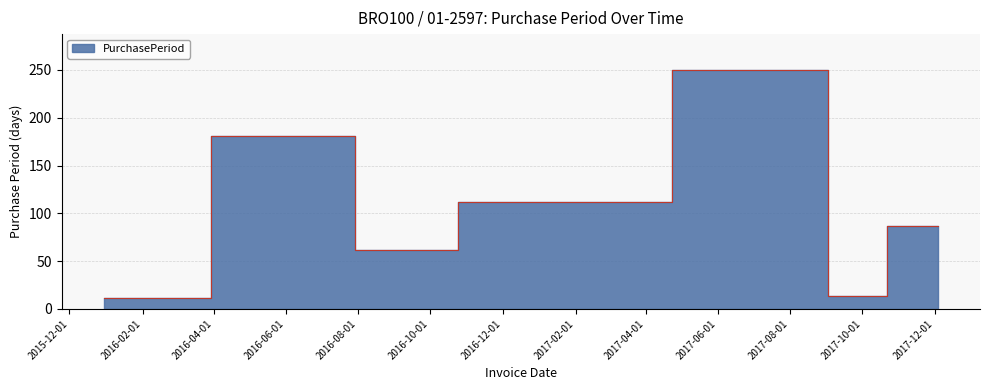

Reading left to right, what are all the values shown in this chart?

11	181	62	112	250	13	87